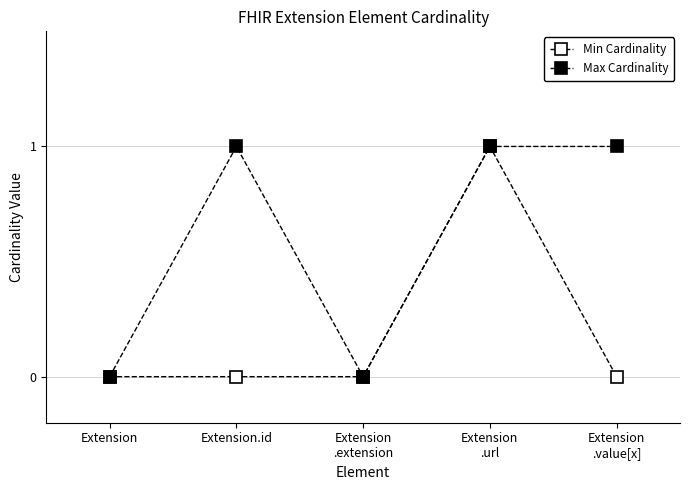

Between Extension
.extension and Extension.id, which is larger?

Extension
.extension